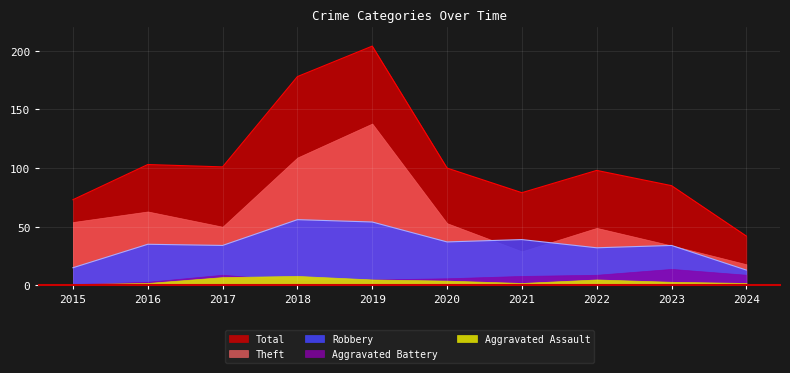

Rank the categories by Theft value from highest to lowest.

2019, 2018, 2016, 2015, 2020, 2017, 2022, 2023, 2021, 2024